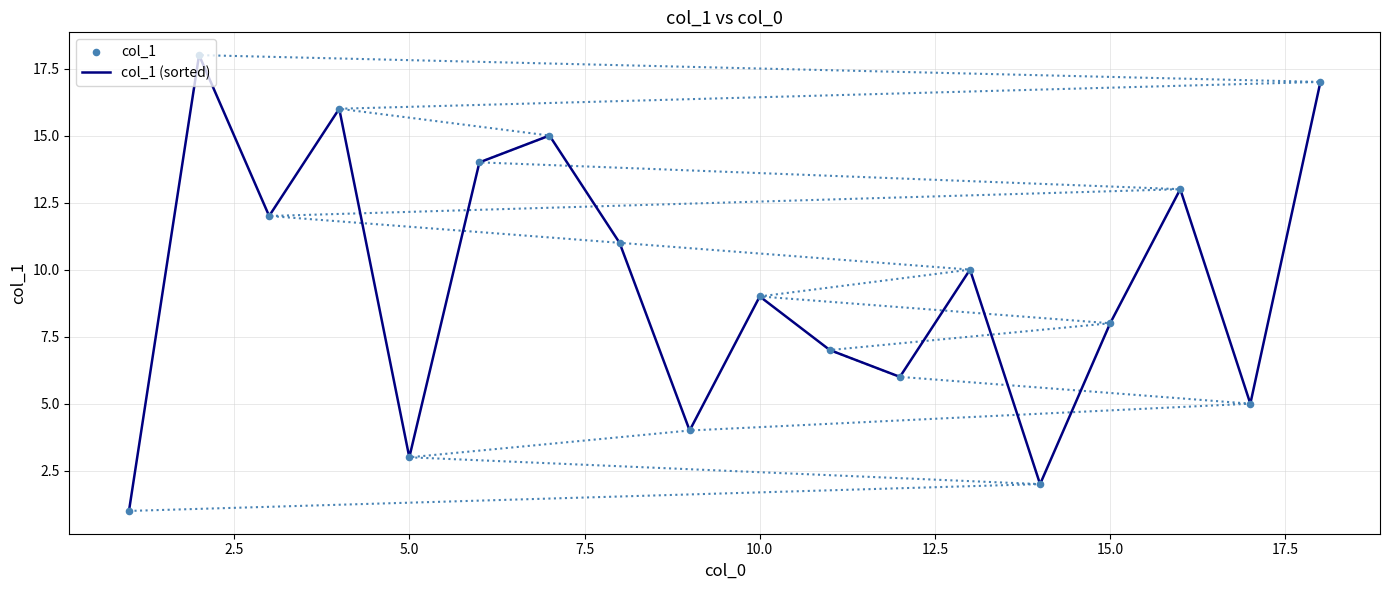

At how many categories does at least one series exceed 14?

7